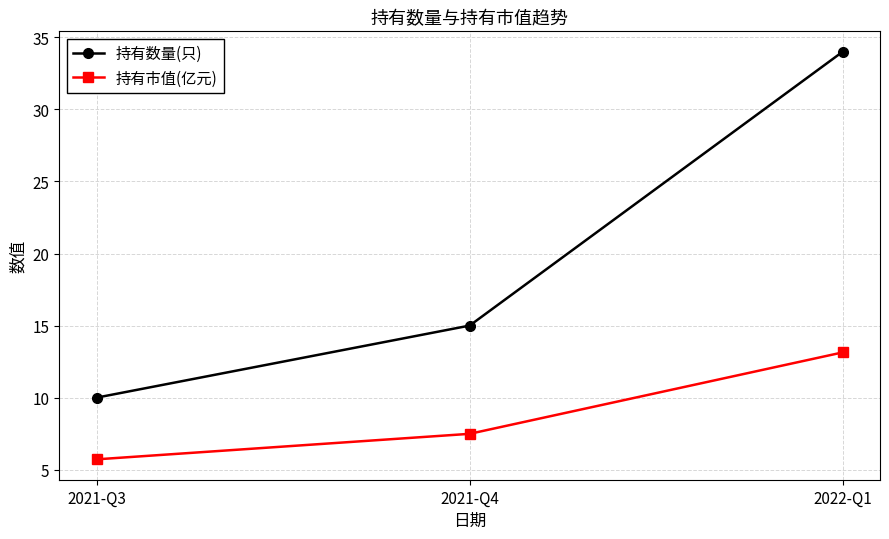

Reading left to right, transcribe all the data shown in this chart.

持有数量(只): 2021-Q3=10.0	2021-Q4=15.0	2022-Q1=34.0
持有市值(亿元): 2021-Q3=5.7	2021-Q4=7.5	2022-Q1=13.1